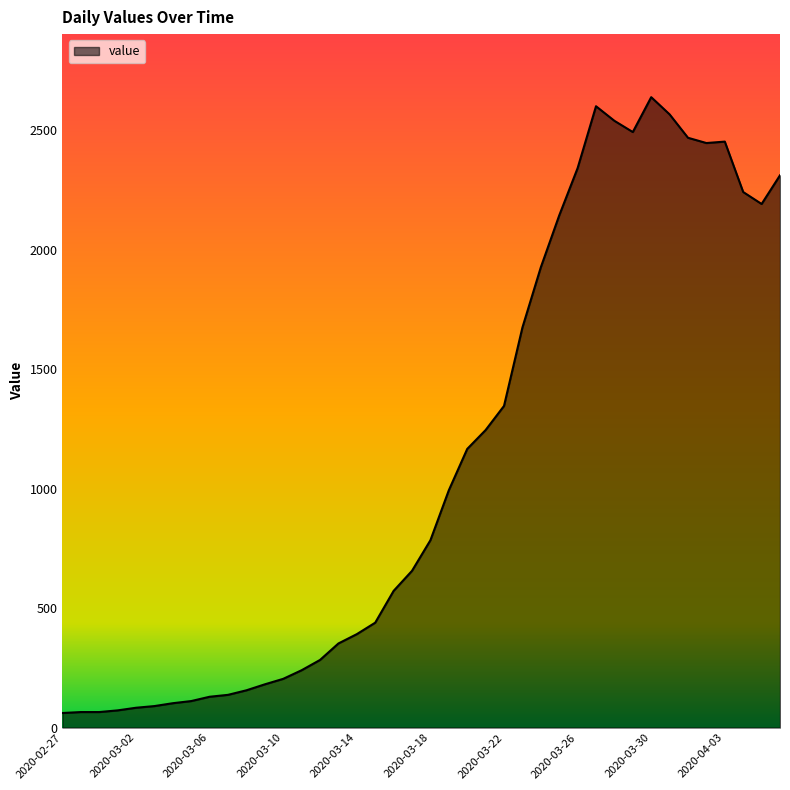

Does the chart display data point markers on the line(s)?

No